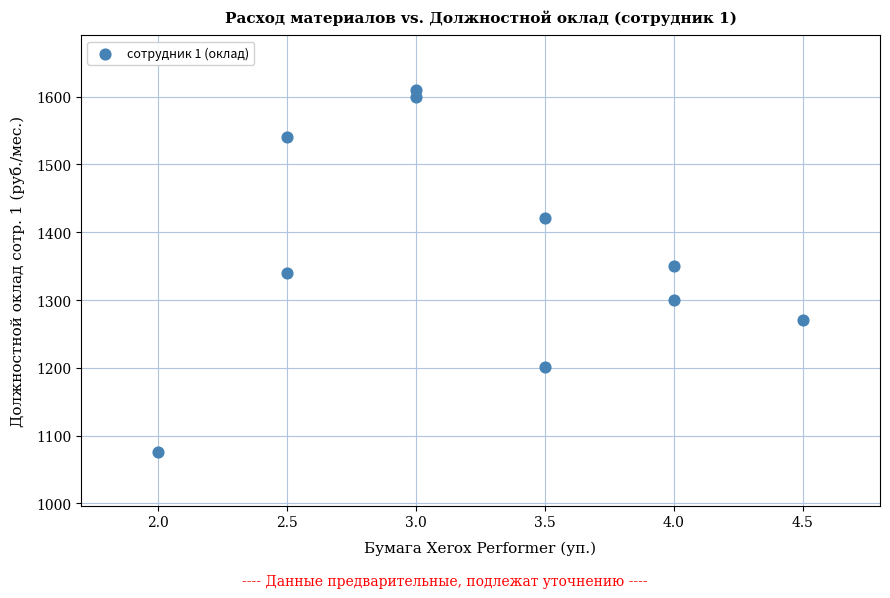

What is the average X value?

3.2